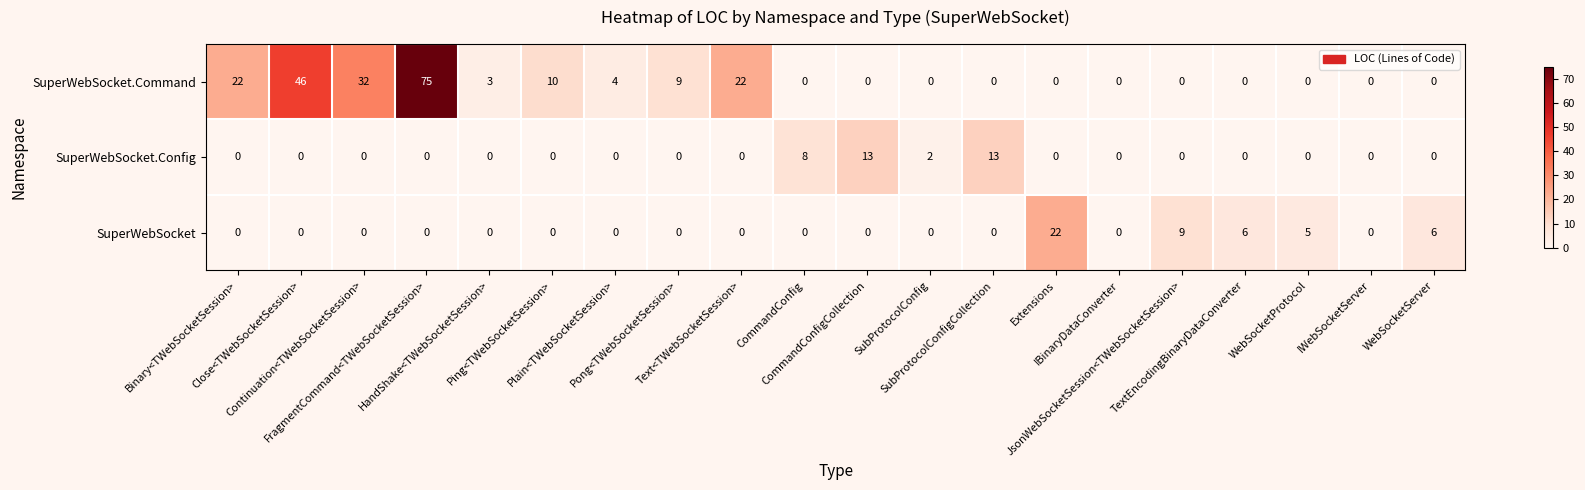

What is the sum of all SuperWebSocket values?

48